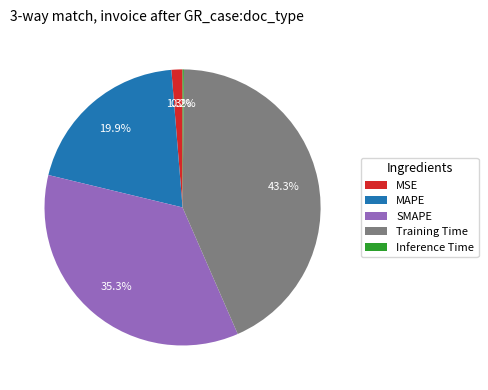

Combined, what portion of the pie is SMAPE and MSE?

36.6%